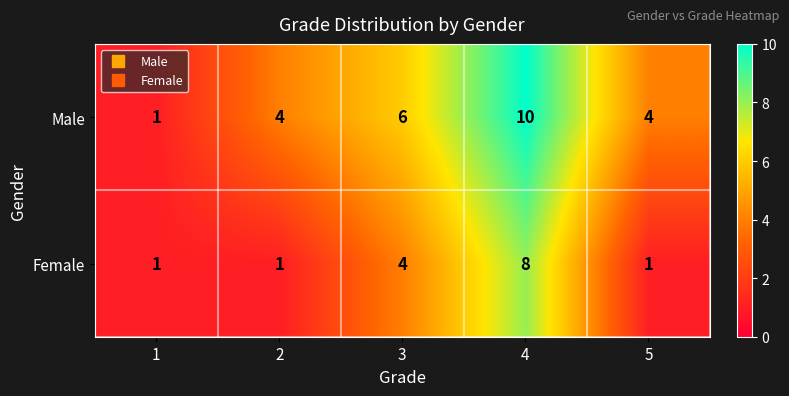

At 3, list the series in order from smallest to largest.

Female, Male